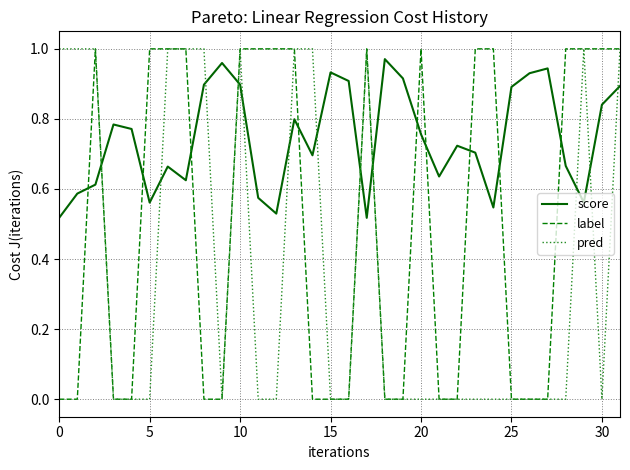

Which series has the largest total across all categories?

score